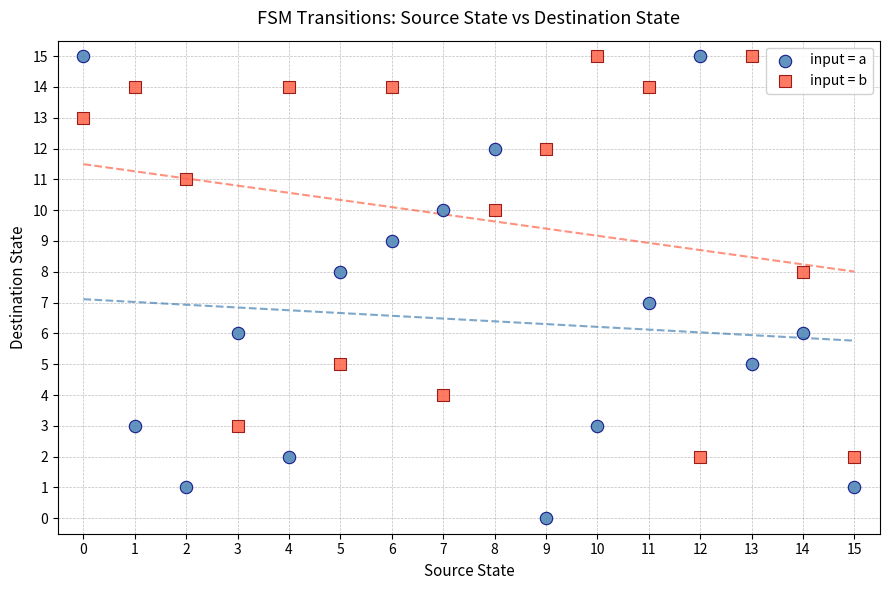

What are all the series names shown in the legend?

input = a, input = b